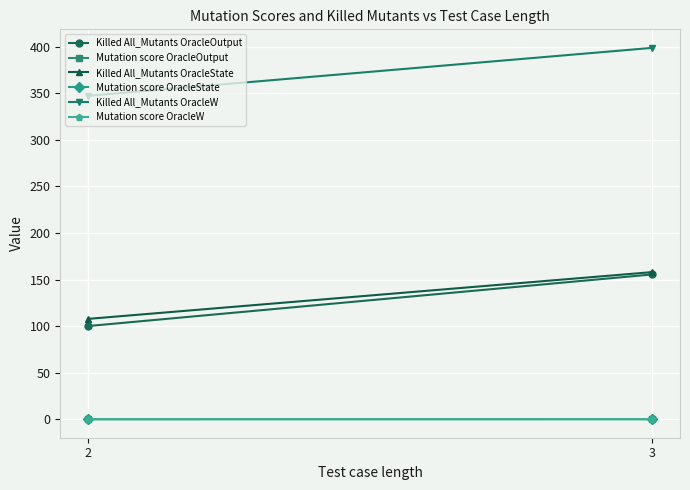

How many lines are shown in the chart?

6